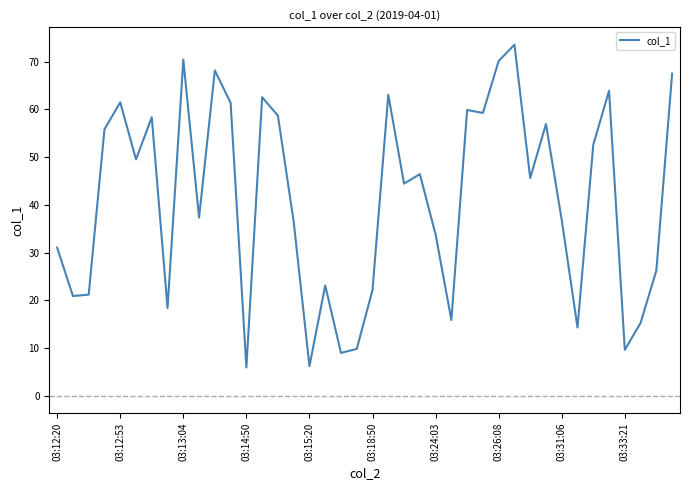

What is the smallest value displayed?

5.9